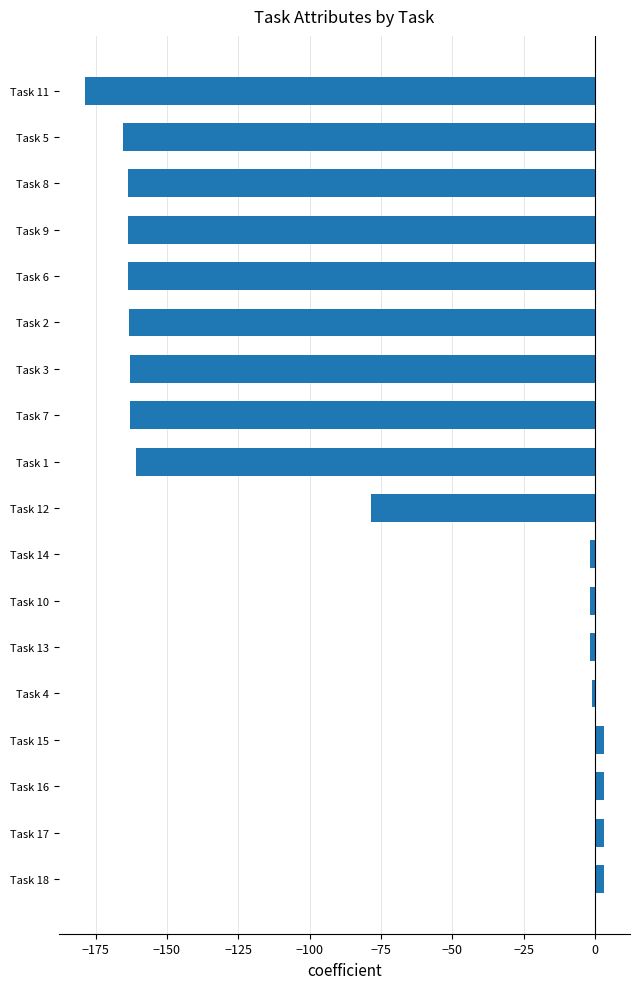

How many negative values are there?

14